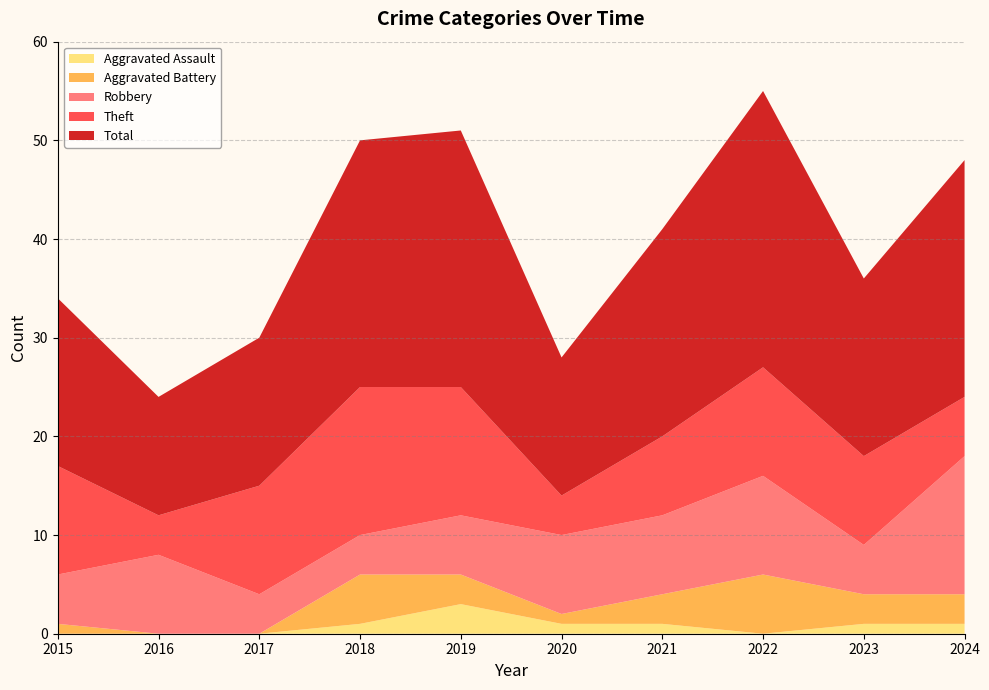

Reading right to left, what are all the values shown in this chart?

Robbery: 14	5	10	8	8	6	4	4	8	5
Theft: 6	9	11	8	4	13	15	11	4	11
Aggravated Battery: 3	3	6	3	1	3	5	0	0	1
Aggravated Assault: 1	1	0	1	1	3	1	0	0	0
Total: 24	18	28	21	14	26	25	15	12	17